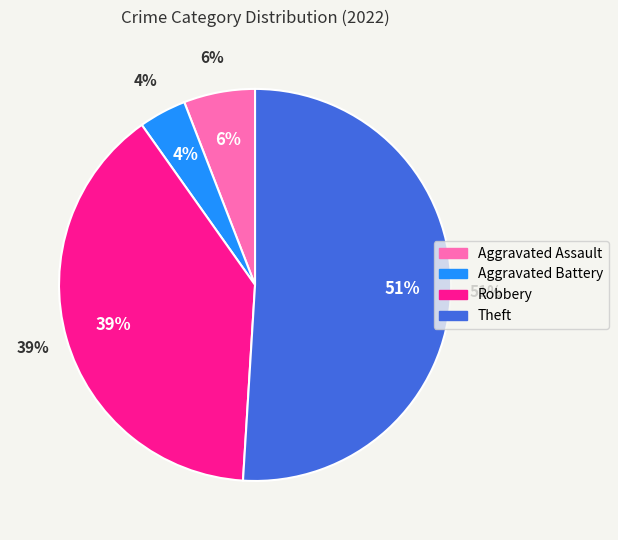

To the nearest percent, what is the difference between the Robbery and Theft slice percentages?

12%